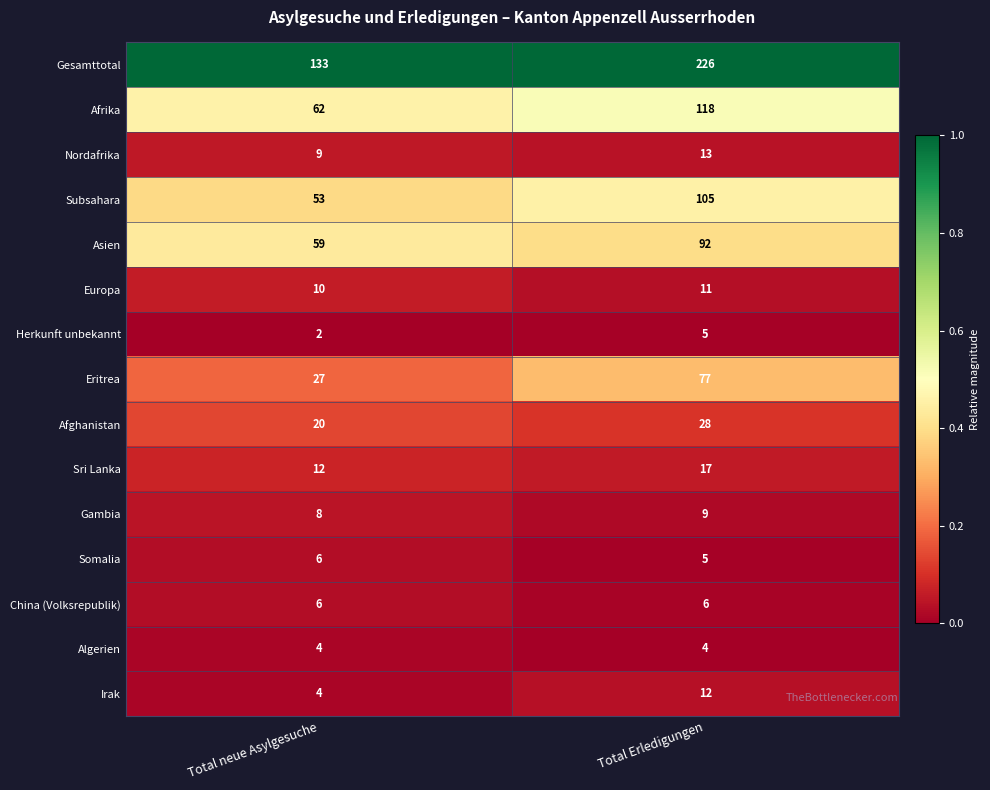

Which series has the largest total across all categories?

Gesamttotal